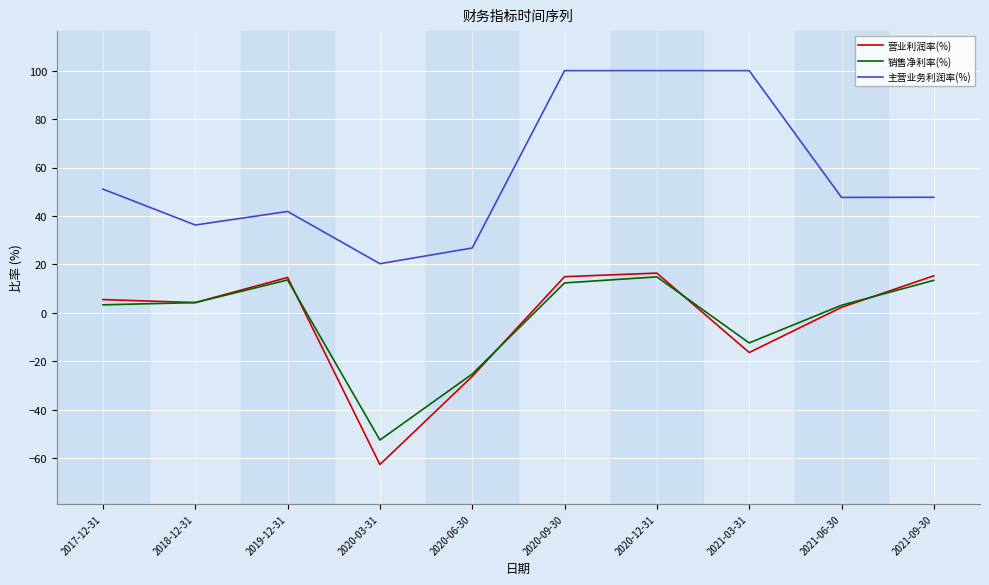

True or false: 营业利润率(%) has more than 1 points higher than both neighbors.

True